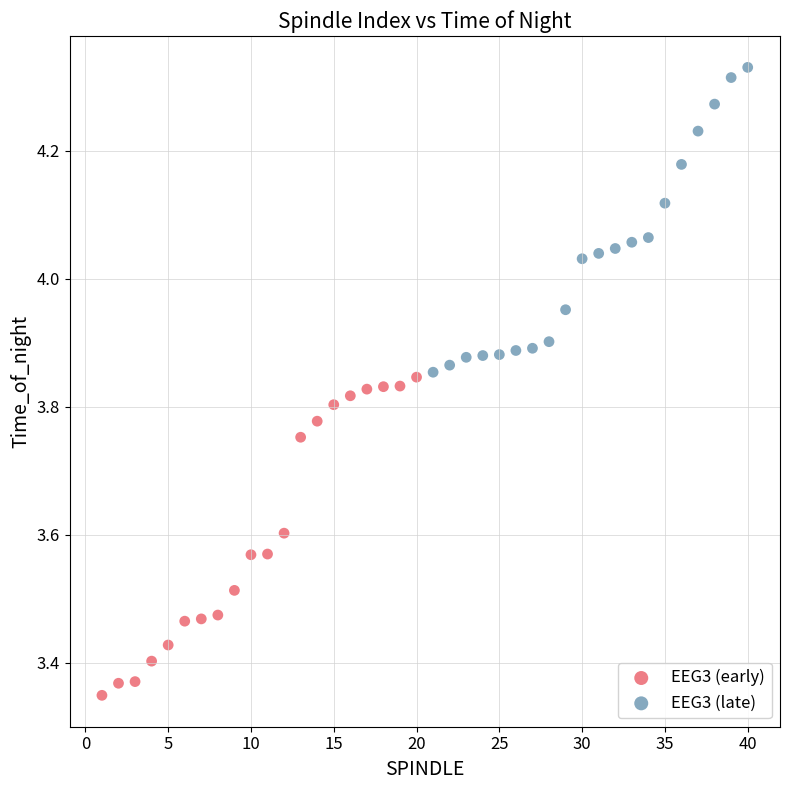

Which series has the largest Y range (max minus min)?

EEG3 (early)